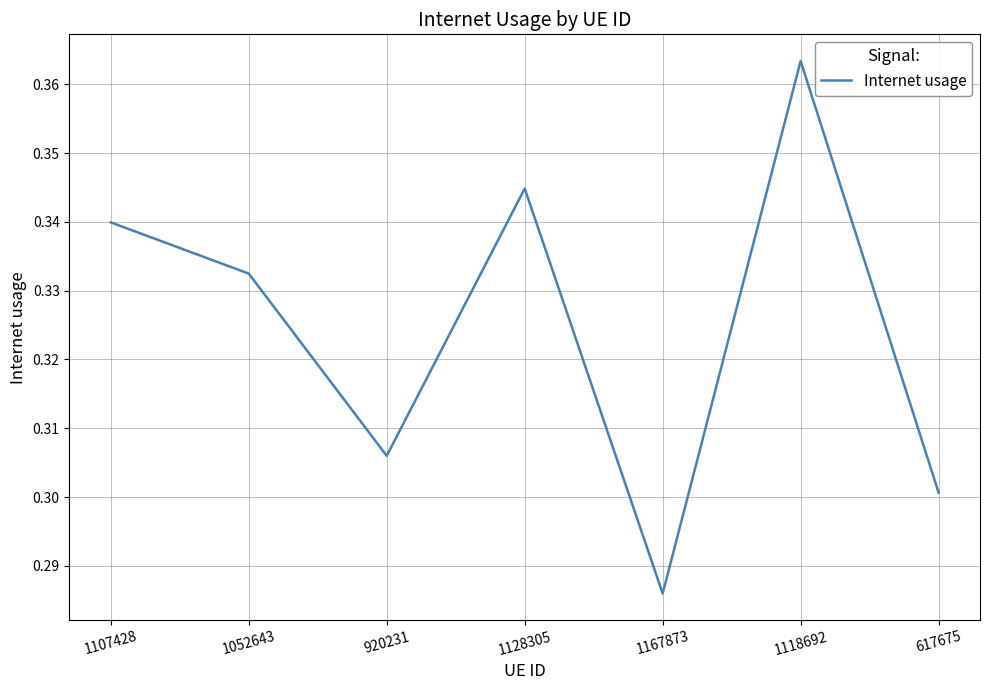

Is this an area chart (filled region under the line)?

No